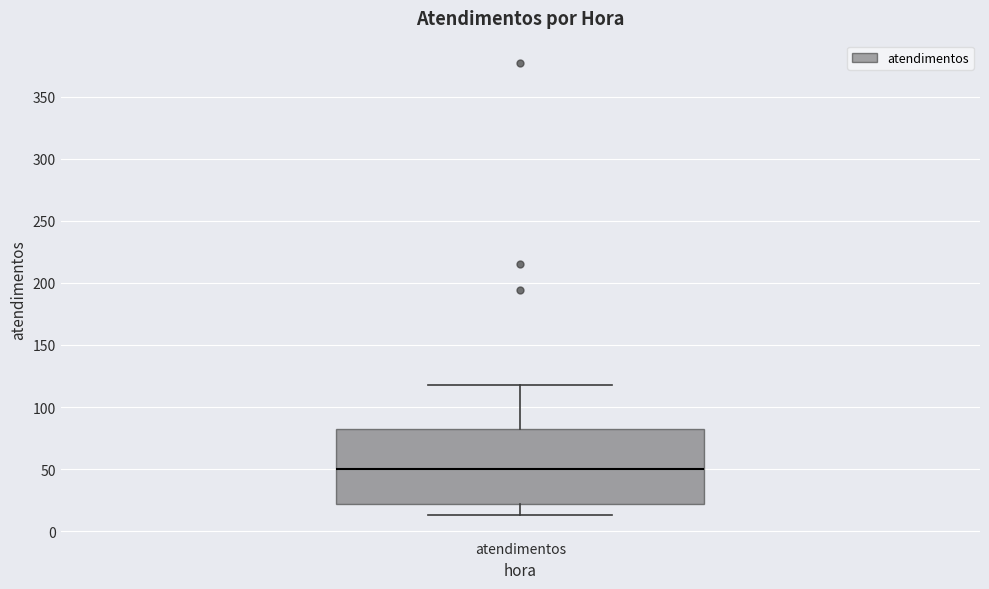

Read this box plot against the y-axis: the position of the median line, the range covered by the box, and the ends of both whiskers. The values are not printed on the chart, so give them approximately, as read against the axis.

median 50, box 20 to 80, whiskers 15 to 120